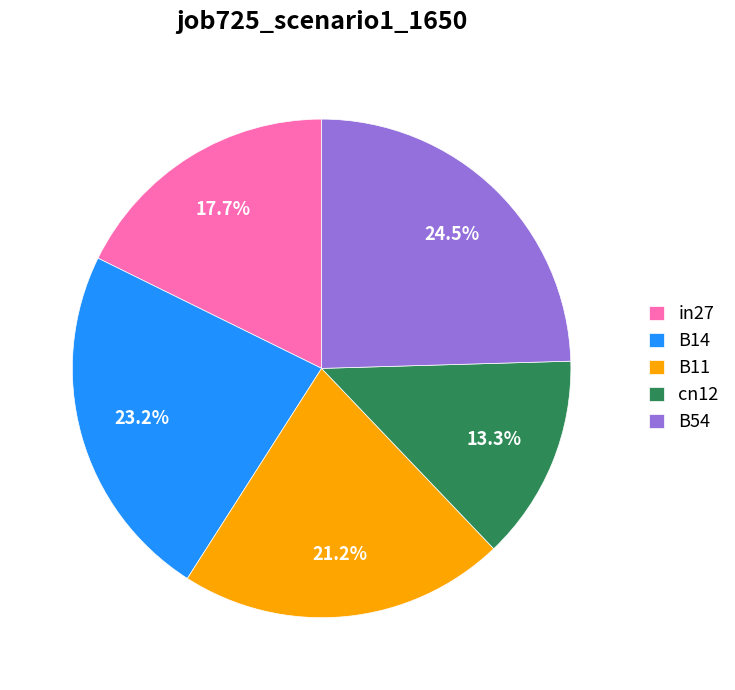

Which slice is the largest?

B54